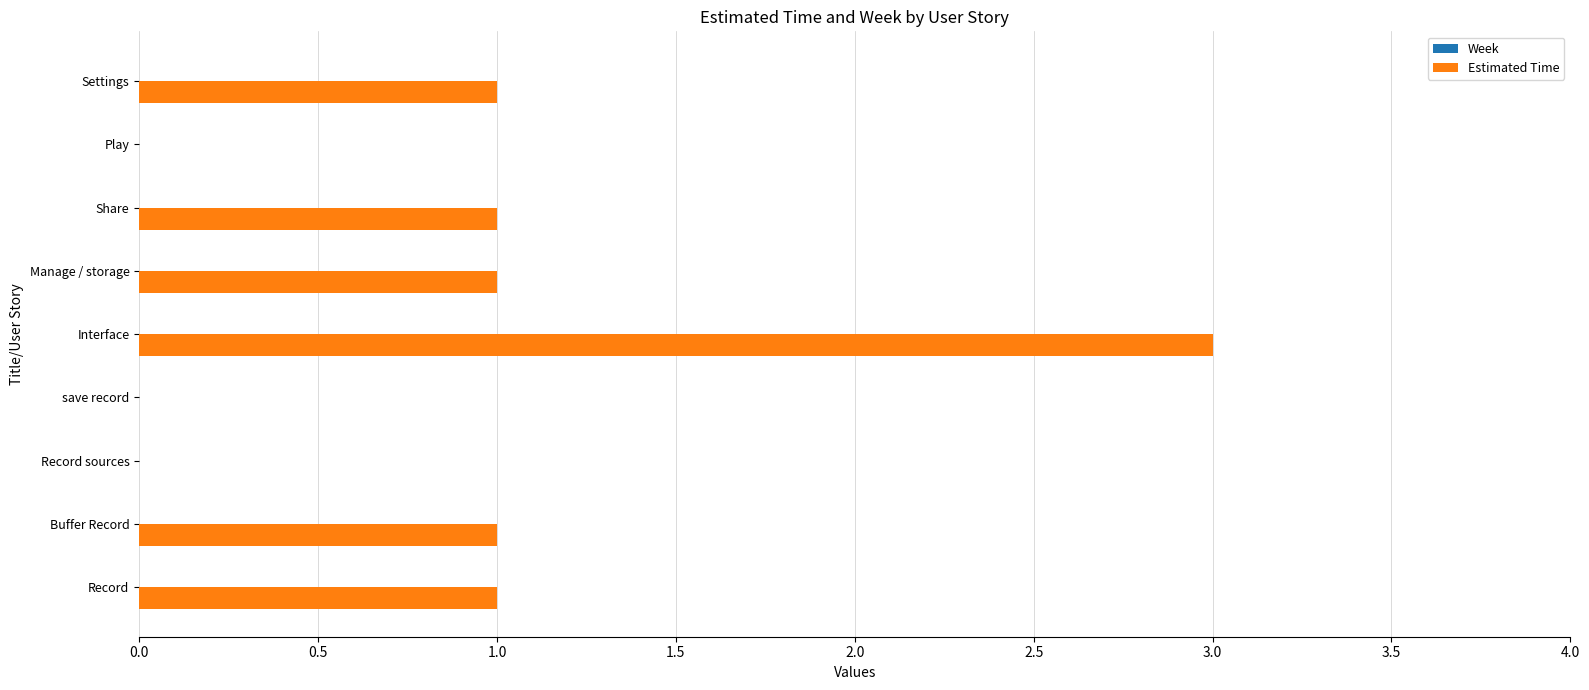

At which category does the chart reach its peak across all series?

Interface